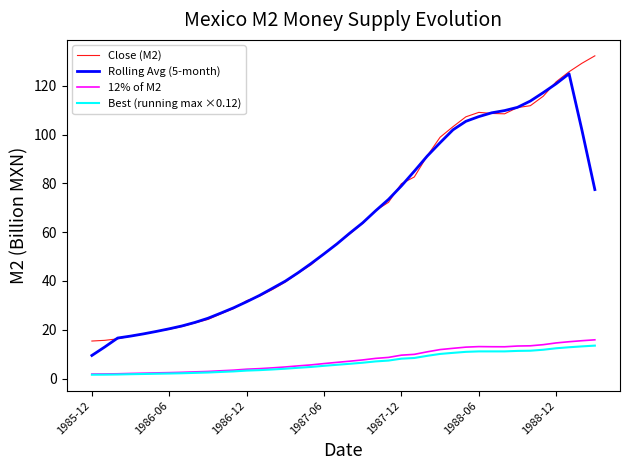

What is the greatest value displayed?

132.2